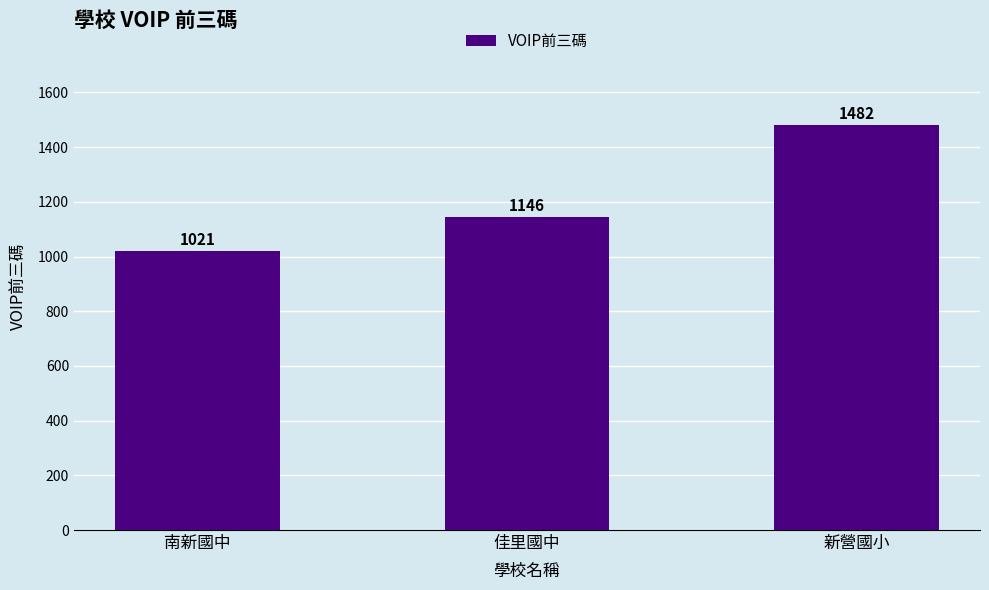

What is the greatest value displayed?

1482